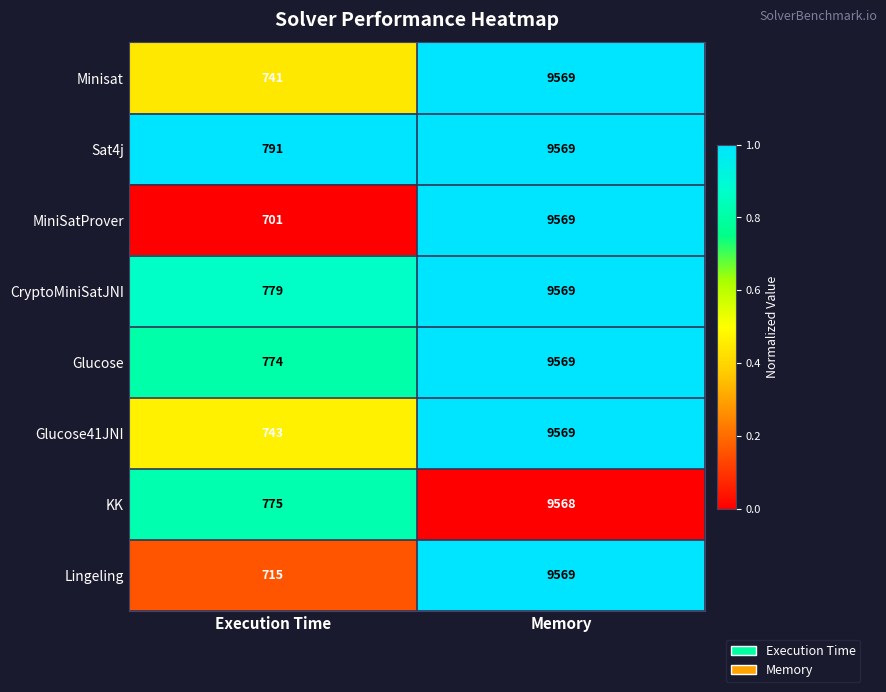

Reading left to right, what are all the values shown in this chart?

Minisat: 741	9569
Sat4j: 791	9569
MiniSatProver: 701	9569
CryptoMiniSatJNI: 779	9569
Glucose: 774	9569
Glucose41JNI: 743	9569
KK: 775	9568
Lingeling: 715	9569